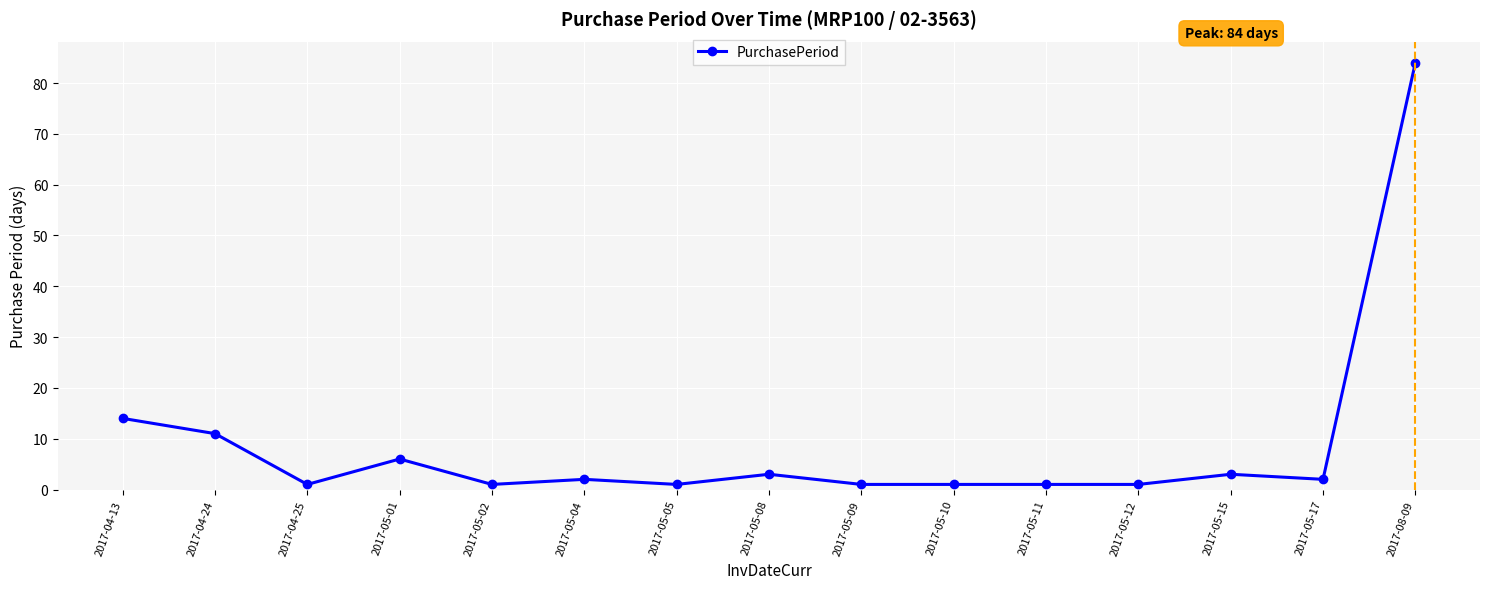

True or false: the data has more than 2 interior local peaks.

True